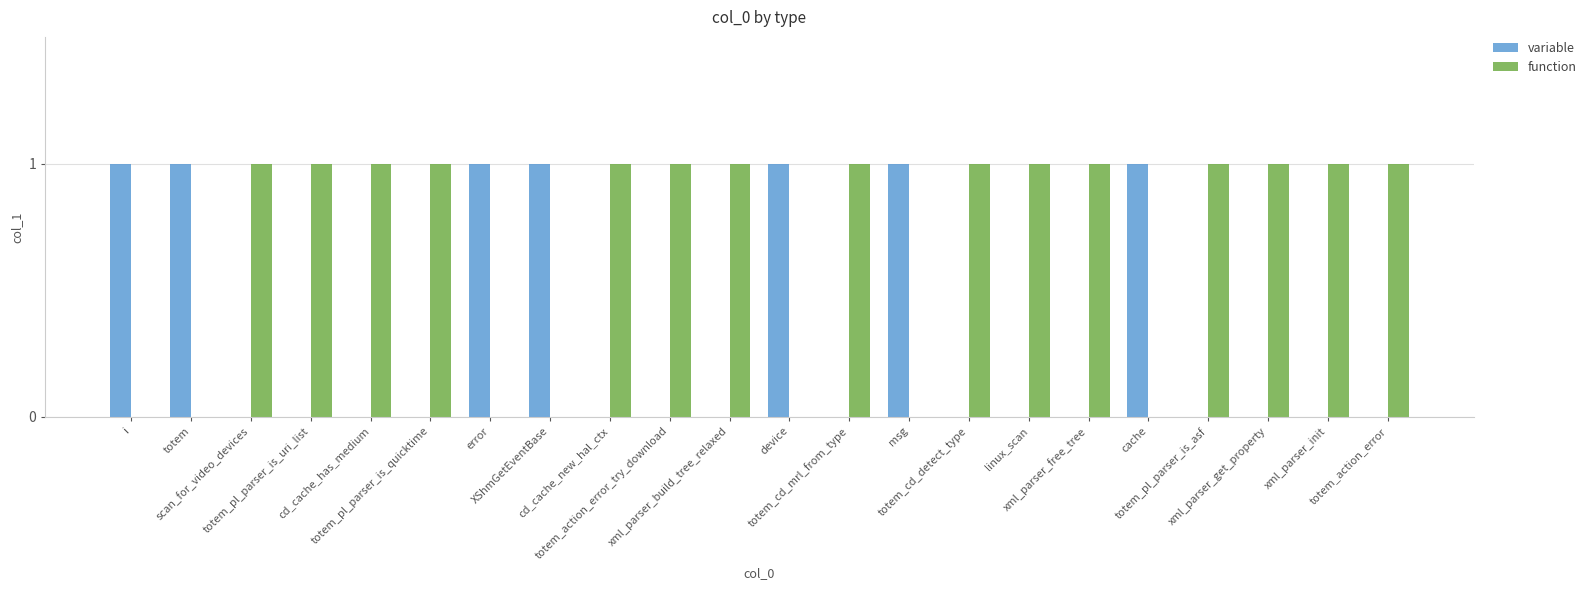

How many groups of bars are there?

22